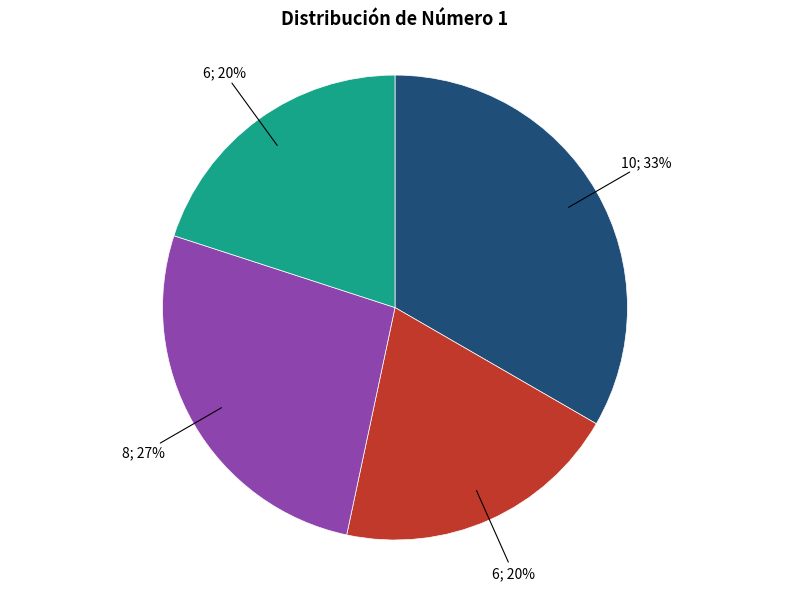

To the nearest percent, what is the difference between the largest and smallest slice percentages?

13%